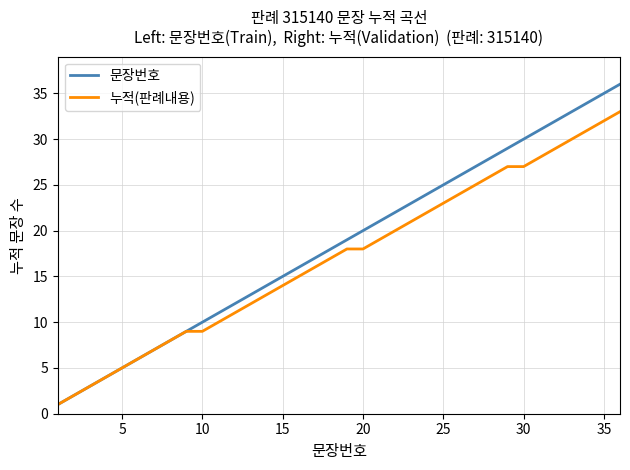

List the series in order of their peak value, highest first.

문장번호, 누적(판례내용)